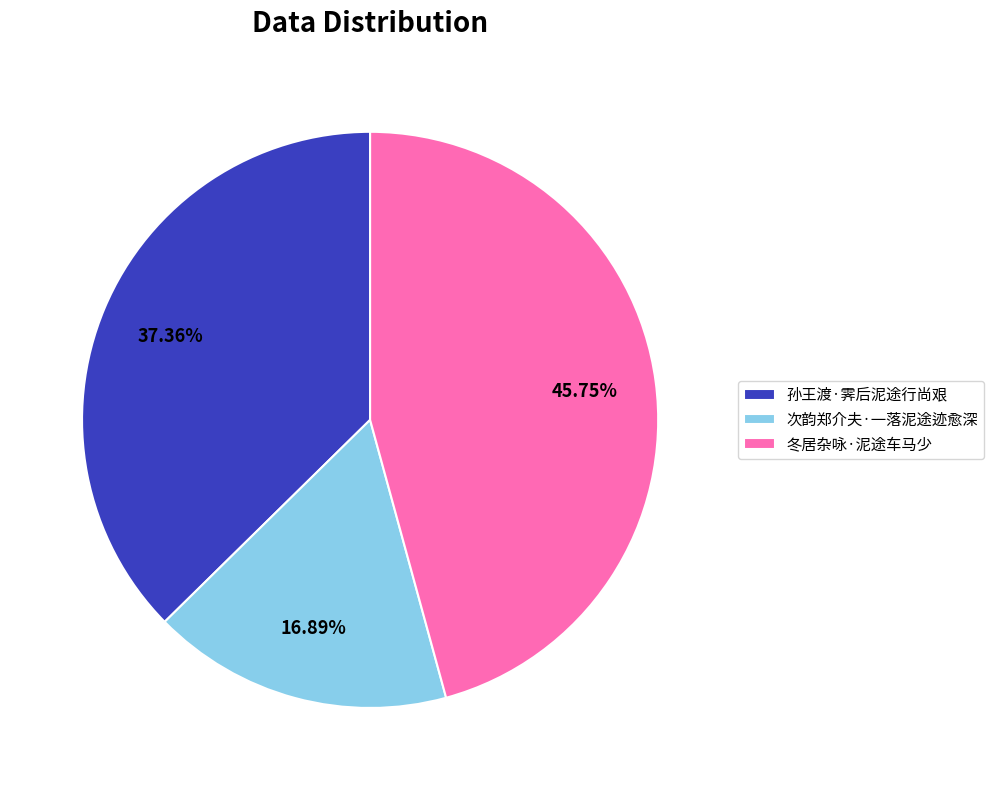

How many segments does this pie chart have?

3